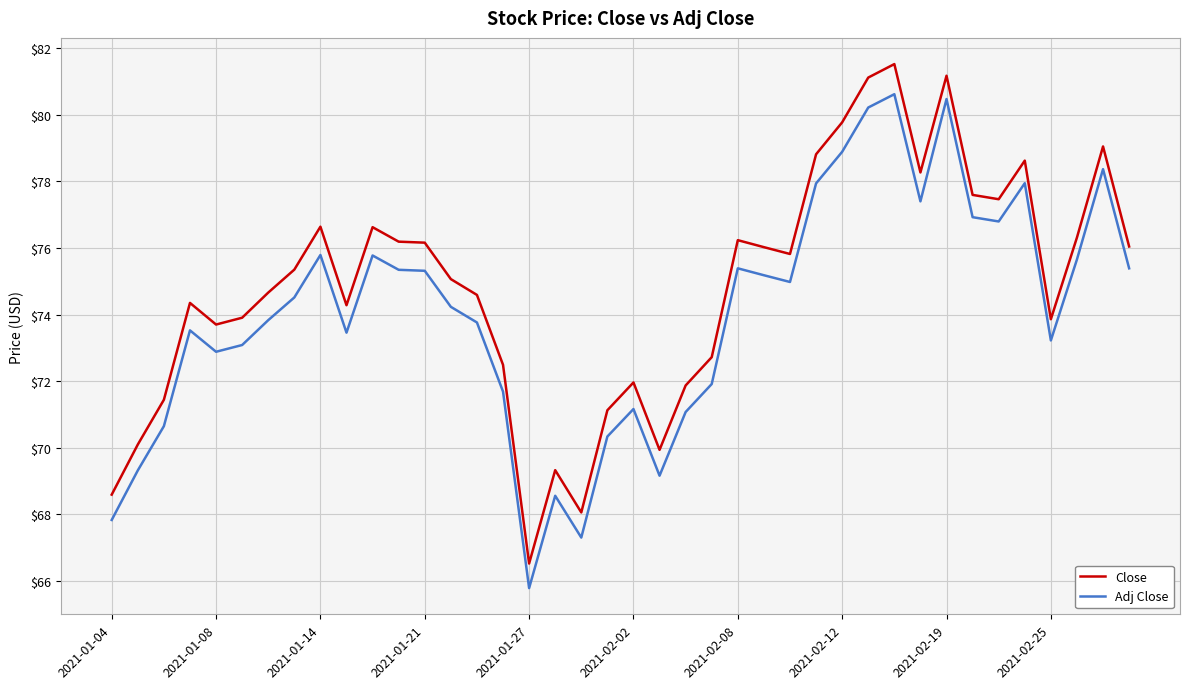

Which series has the widest spread of values?

Close